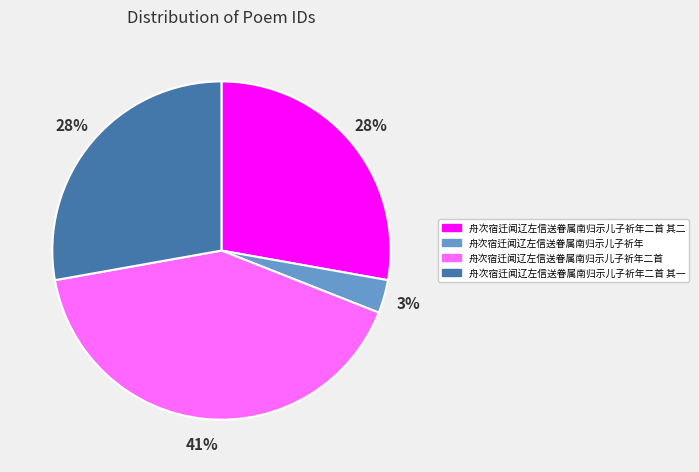

Combined, do 舟次宿迁闻辽左信送眷属南归示儿子祈年 and 舟次宿迁闻辽左信送眷属南归示儿子祈年二首 其一 account for over 50%?

No